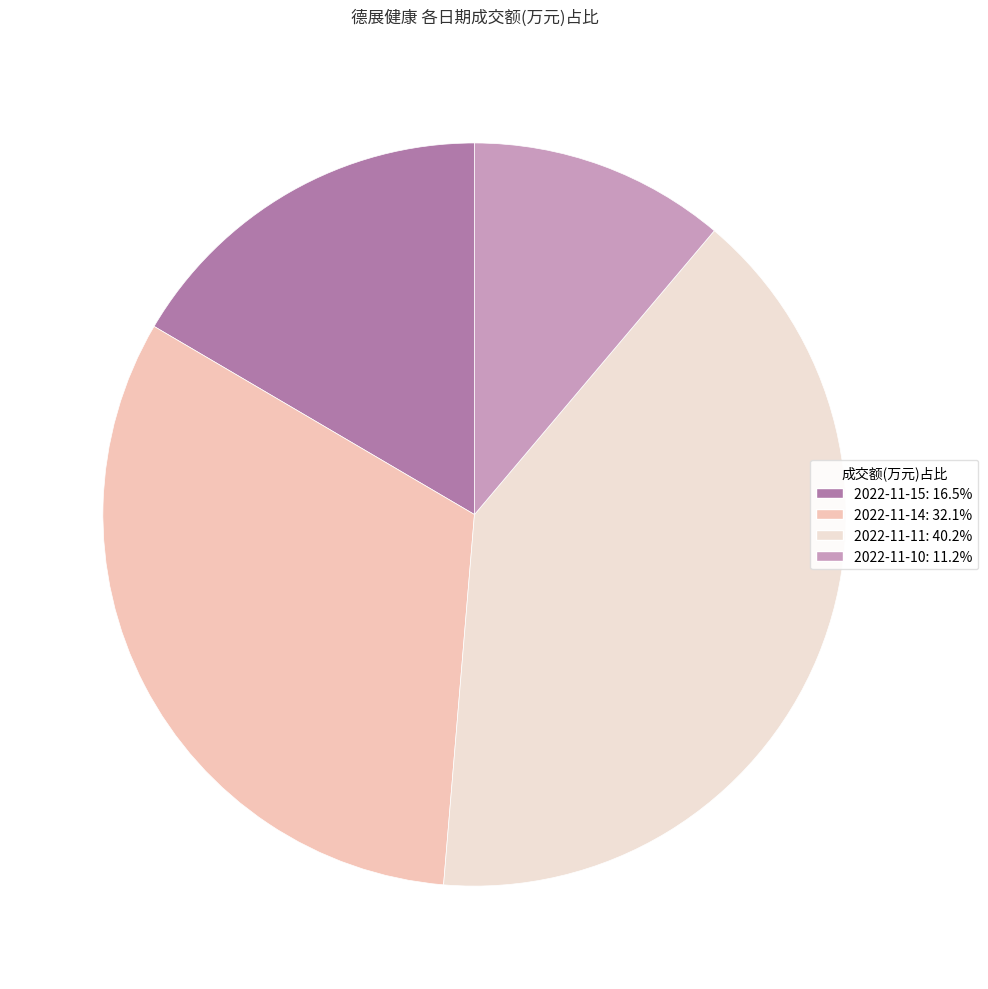

Which slice is the largest?

2022-11-11